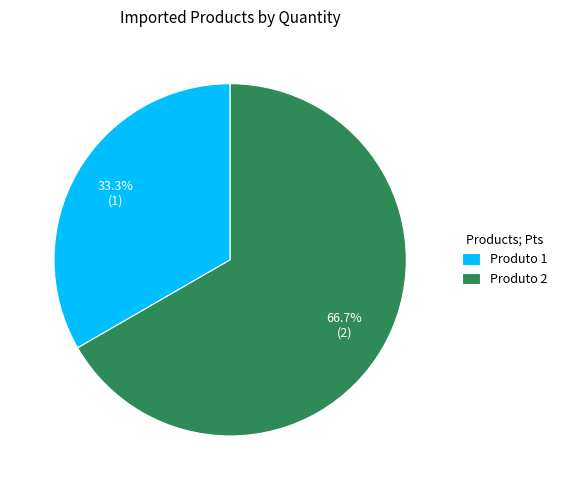

Is it true that Produto 1 is 33% of the pie?

True